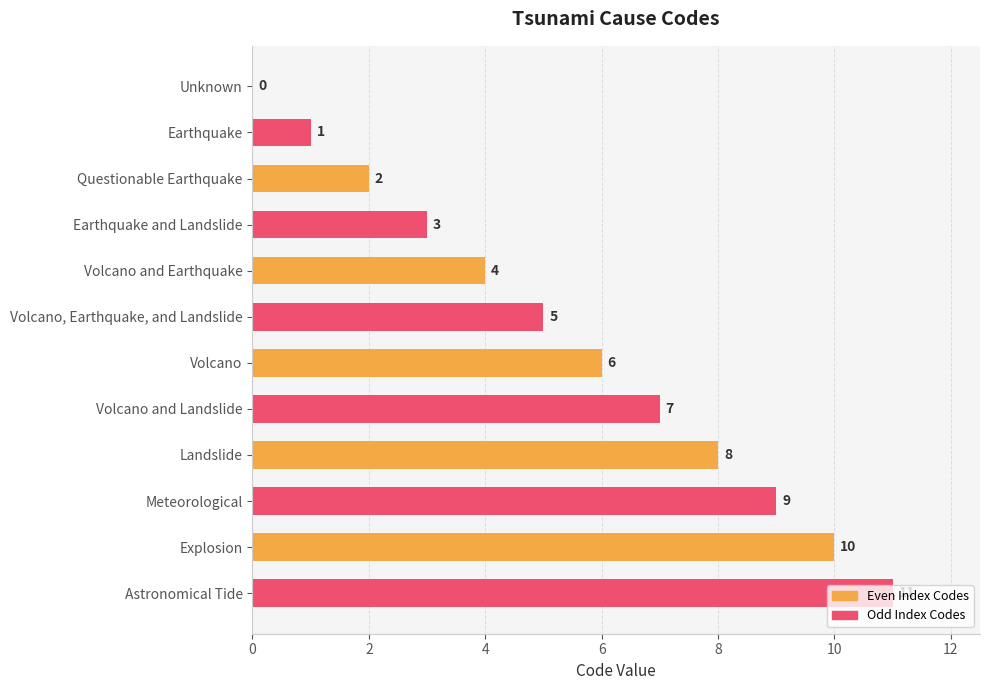

What is the ratio of the value at Volcano and Landslide to the value at Volcano?

1.2